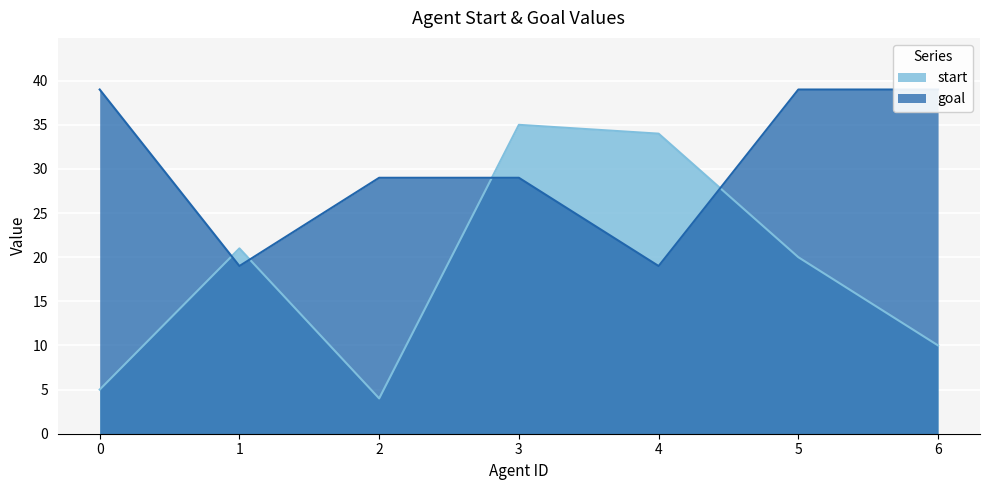

How many distinct data groups are displayed?

2